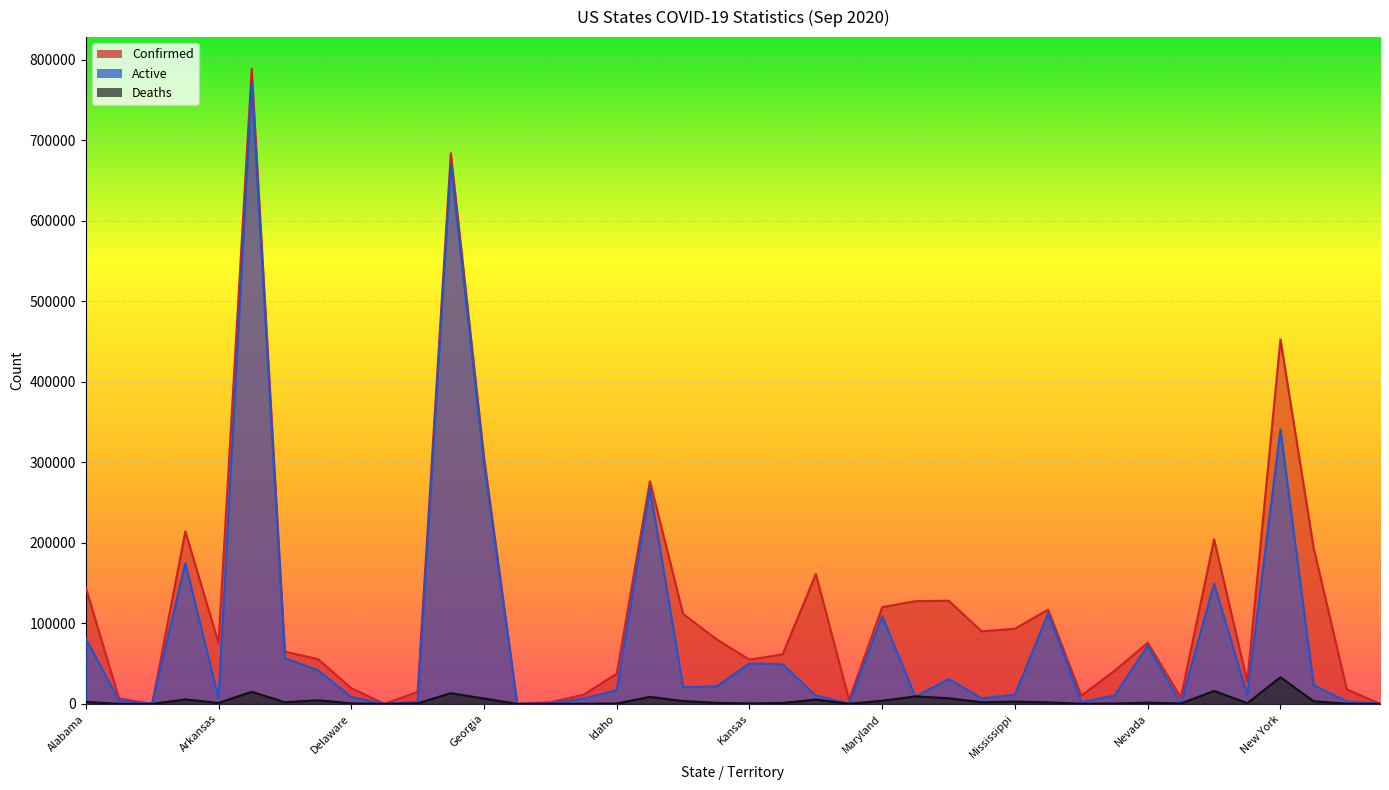

Reading left to right, what are all the values shown in this chart?

Confirmed: 144325	6822	0	214021	75723	788422	64857	55527	19566	49	14955	683754	306155	103	2074	11403	37491	276443	111505	80410	54841	61542	161219	5077	120156	127540	128087	90017	93364	116984	10299	41083	75804	7947	204291	27579	452507	193547	17958	68
Active: 81293	4339	0	174709	6689	771152	56549	41831	8646	49	2506	670458	299553	100	593	6661	16943	267757	20909	21621	50155	49194	10281	574	108900	8833	30902	6664	11583	112344	2335	10132	72261	308	149058	11388	340634	23047	3208	37
Deaths: 2437	45	0	5477	1181	15016	2014	4492	635	0	620	13296	6602	3	31	120	443	8686	3488	1265	596	1111	5368	139	3879	9310	6969	2017	2810	1855	157	442	1531	438	16067	849	33087	3243	192	2